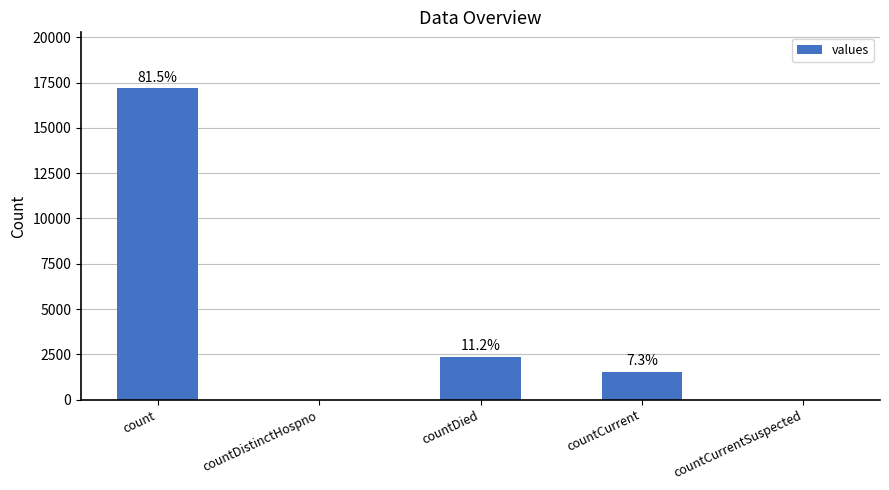

Are the bars horizontal?

No